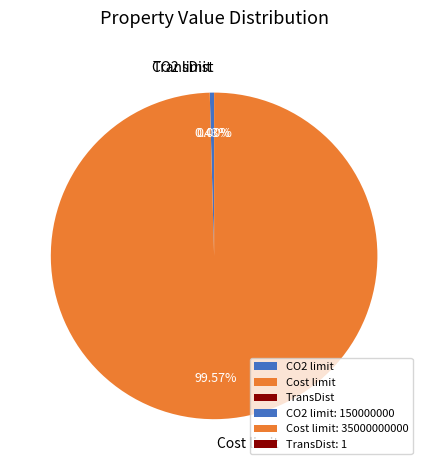

Which slice represents more than half of the pie?

Cost limit